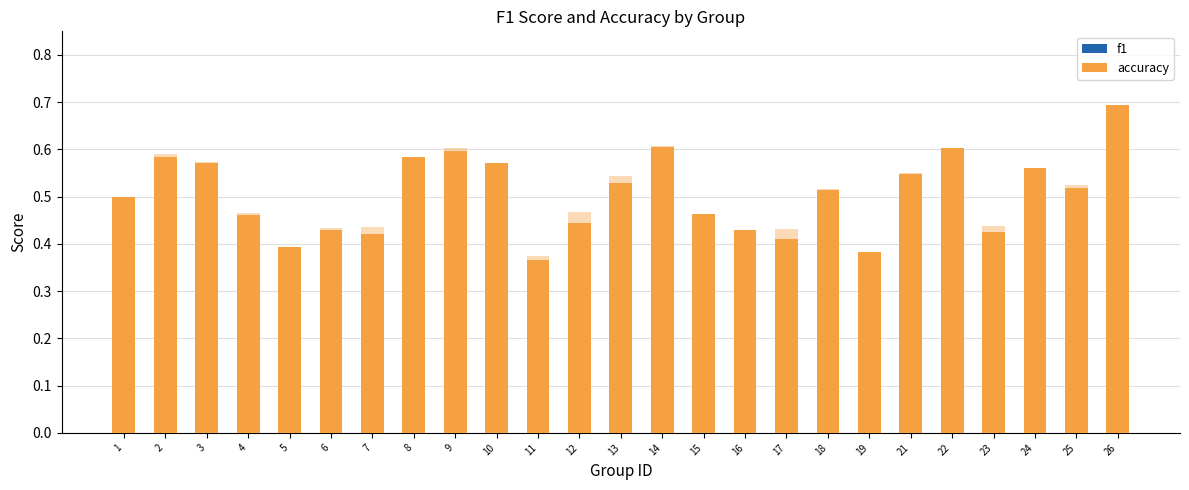

At how many categories does at least one series exceed 0?

25